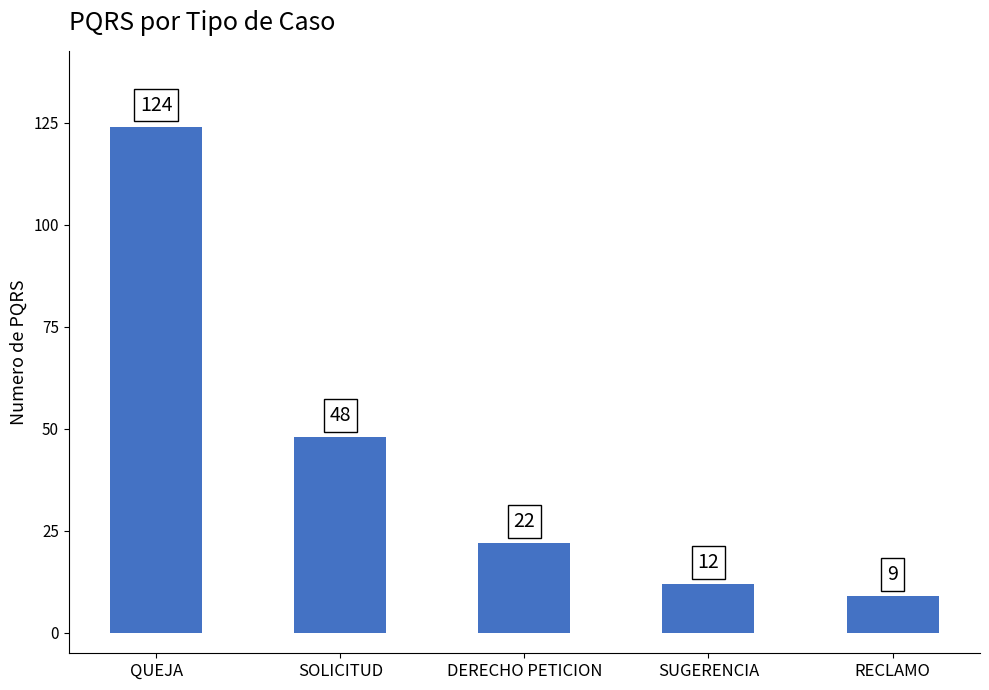

The chart shows a value of 17 at SOLICITUD. True or false?

False